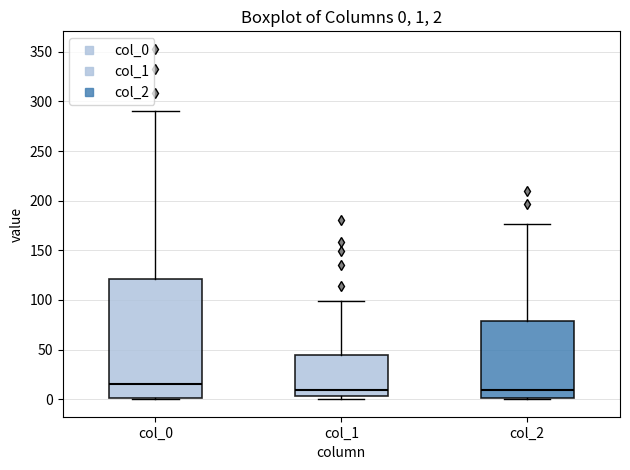

Which box is the tallest, from its lower edge to its upper edge?

col_0